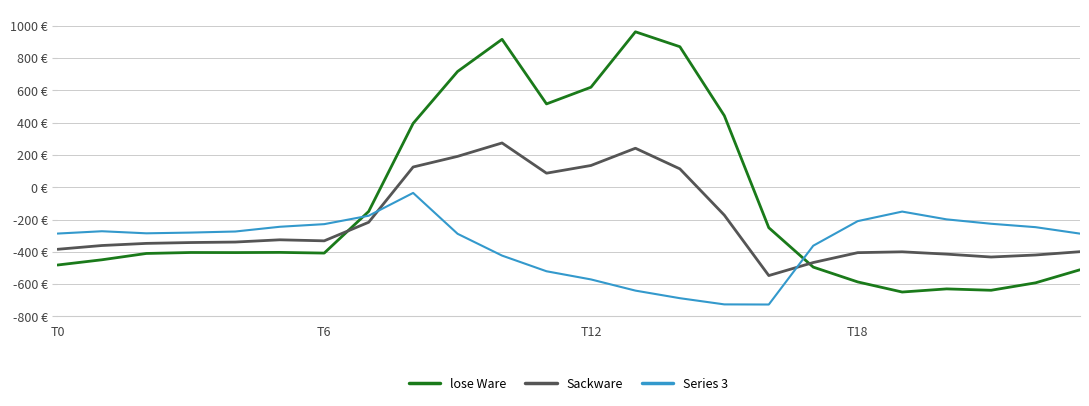

What are all the series names shown in the legend?

lose Ware, Sackware, Series 3